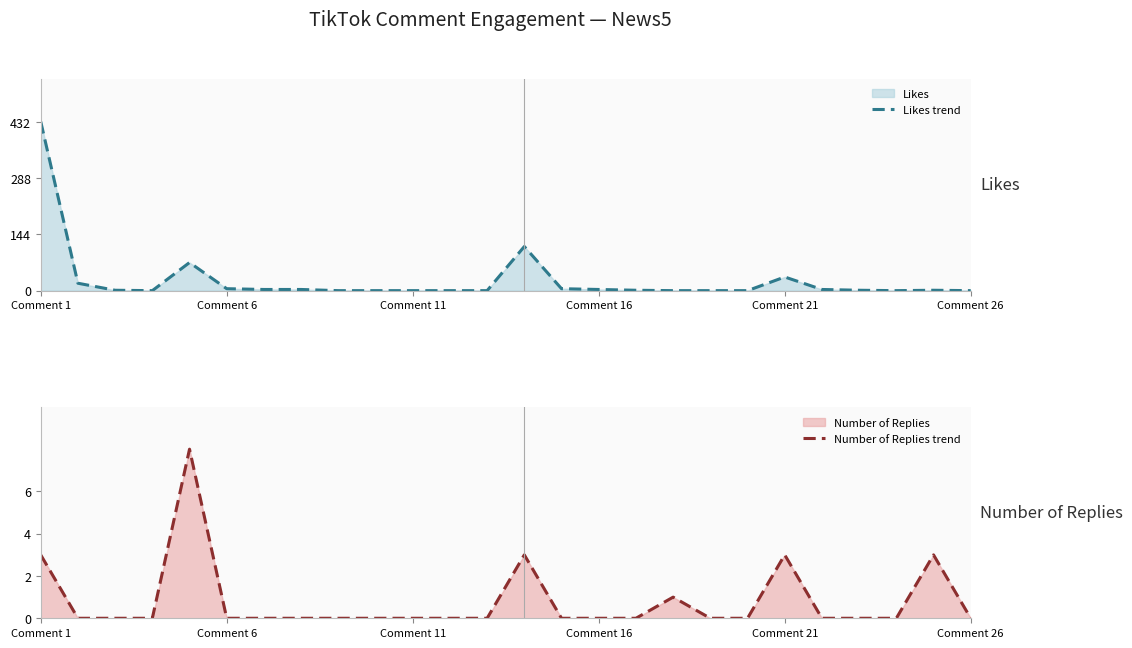

What is the average value of the Likes trend series?

27